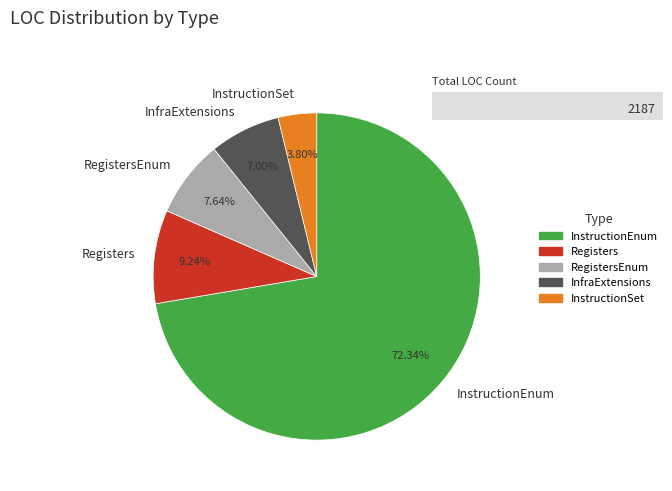

To the nearest percent, what is the difference between the Registers and InfraExtensions slice percentages?

2%